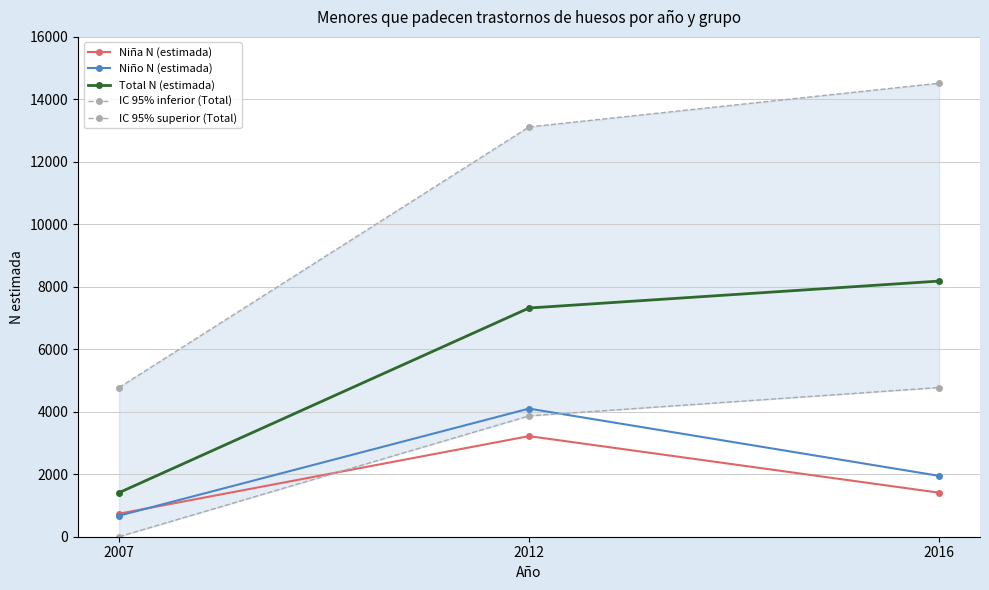

How many lines are shown in the chart?

5